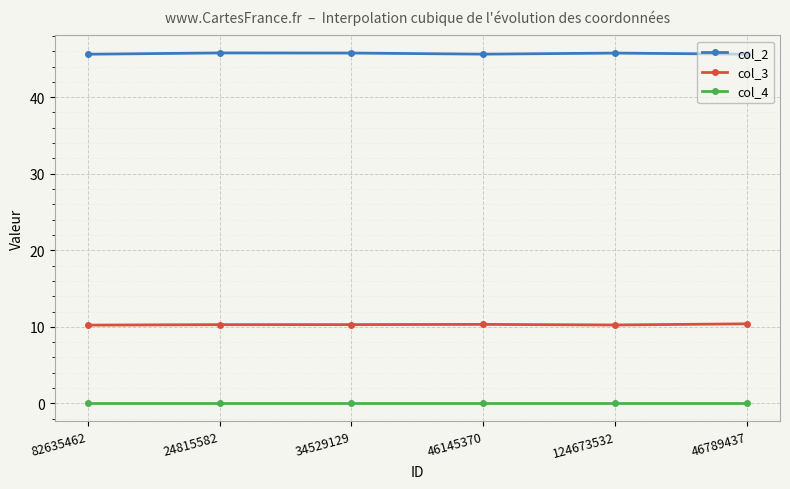

What is the maximum value for col_3?

10.4